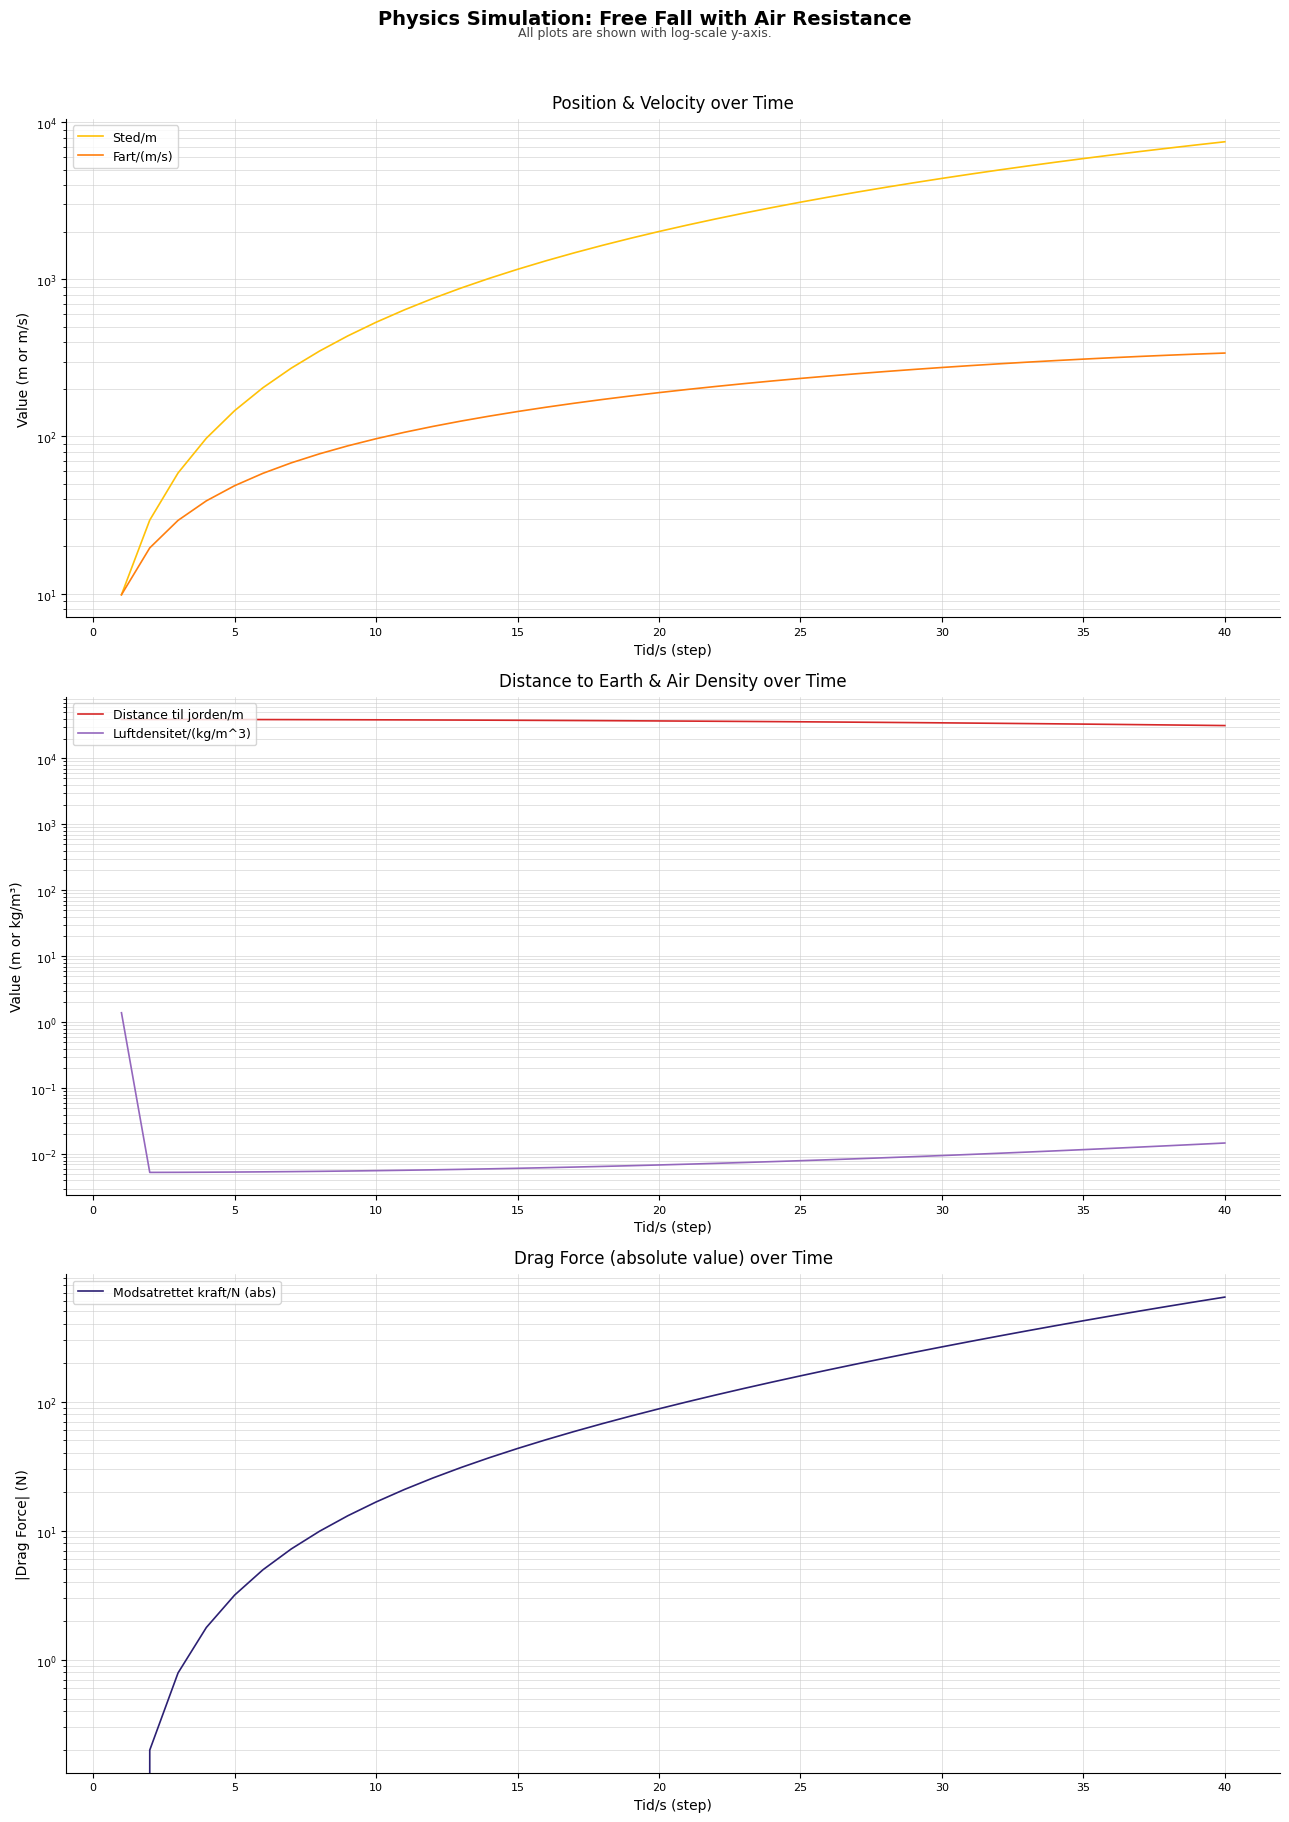

How many distinct data groups are displayed?

5